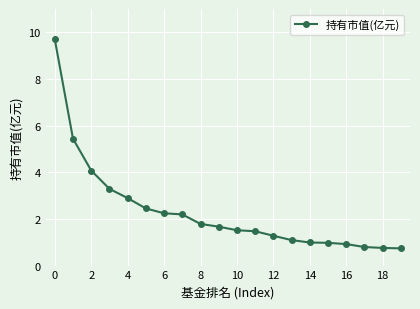

What is the maximum value shown in the chart?

9.7